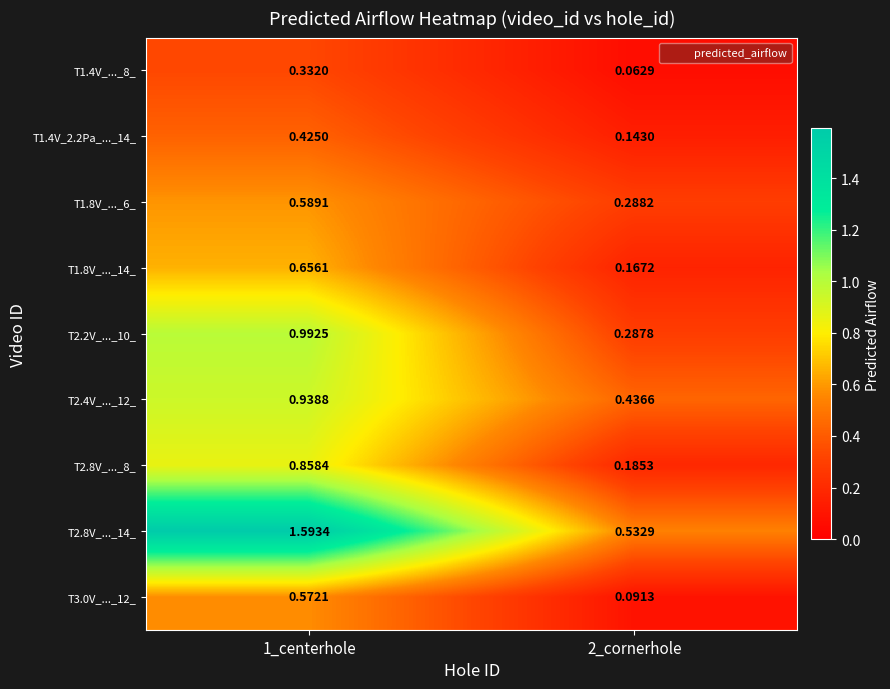

Is the value of T1.4V_..._8_ at 2_cornerhole greater than the value of T2.2V_..._10_ at 2_cornerhole?

No